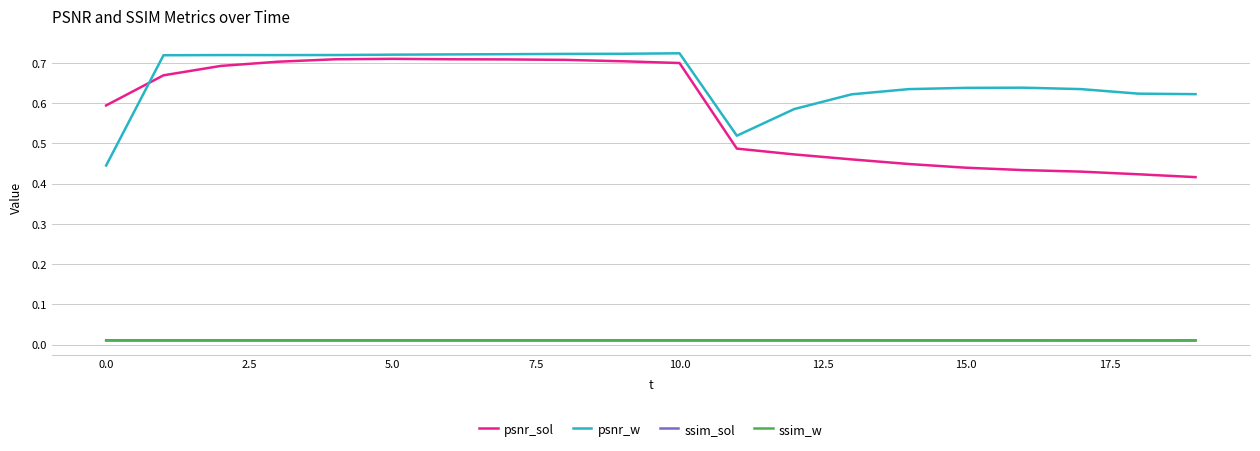

True or false: psnr_w and ssim_w cross at least once.

False